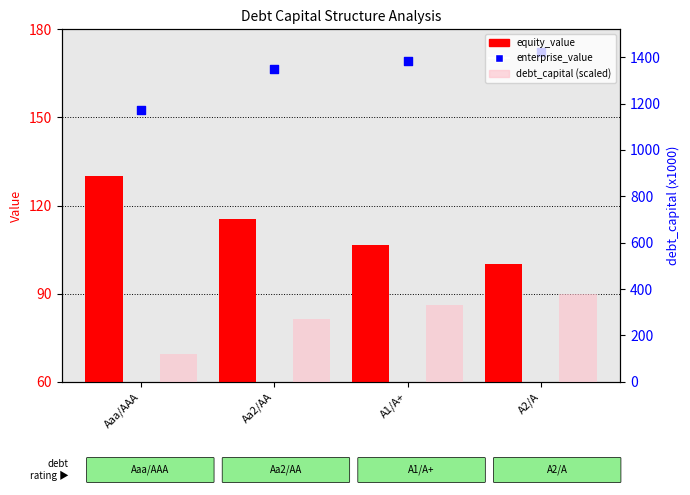

Which series reaches the minimum Y coordinate?

equity_value